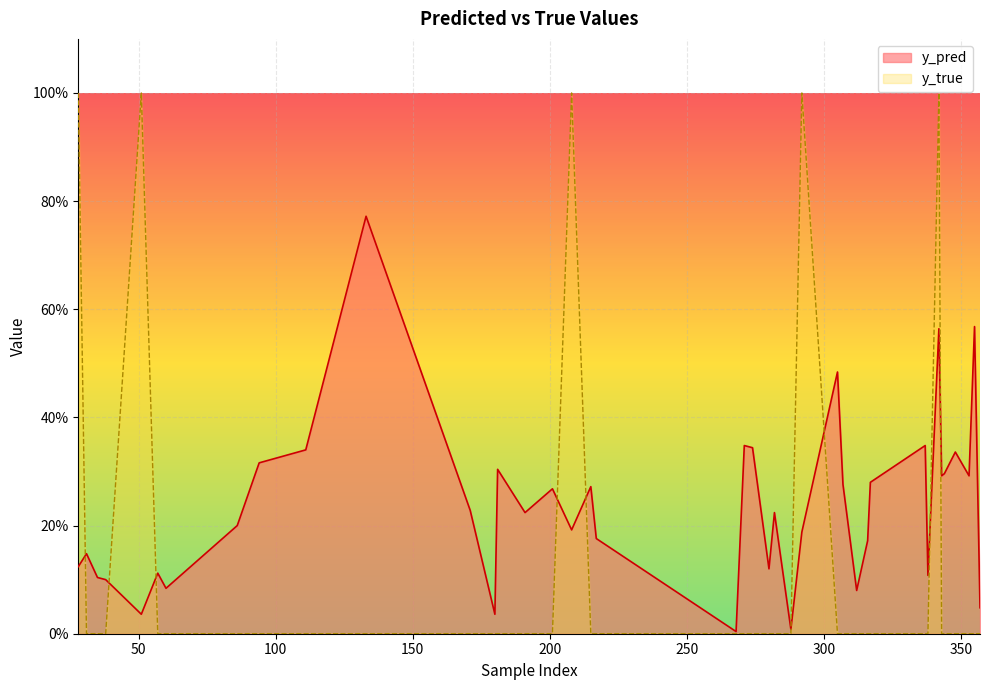

Reading left to right, what are all the values shown in this chart?

y_pred: 0.1	0.1	0.1	0.1	0.0	0.1	0.1	0.2	0.3	0.3	0.8	0.2	0.0	0.3	0.2	0.3	0.2	0.3	0.2	0.0	0.3	0.3	0.1	0.2	0.0	0.2	0.5	0.3	0.1	0.2	0.3	0.3	0.1	0.6	0.3	0.3	0.3	0.3	0.6	0.0
y_true: 1.0	0.0	0.0	0.0	1.0	0.0	0.0	0.0	0.0	0.0	0.0	0.0	0.0	0.0	0.0	0.0	1.0	0.0	0.0	0.0	0.0	0.0	0.0	0.0	0.0	1.0	0.0	0.0	0.0	0.0	0.0	0.0	0.0	1.0	0.0	0.0	0.0	0.0	0.0	0.0